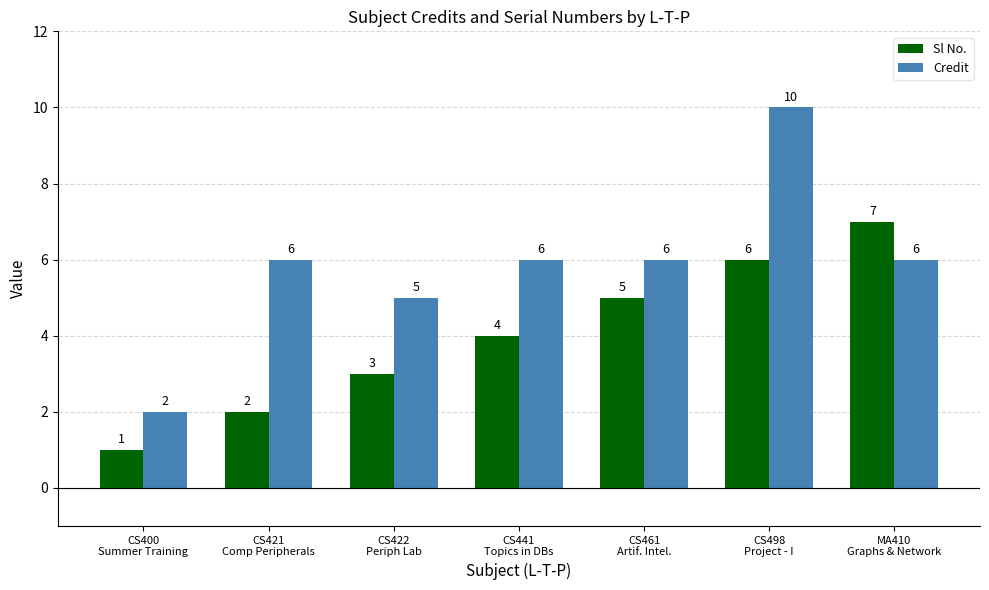

Which series changed the most between CS461
Artif. Intel. and MA410
Graphs & Network?

Sl No.